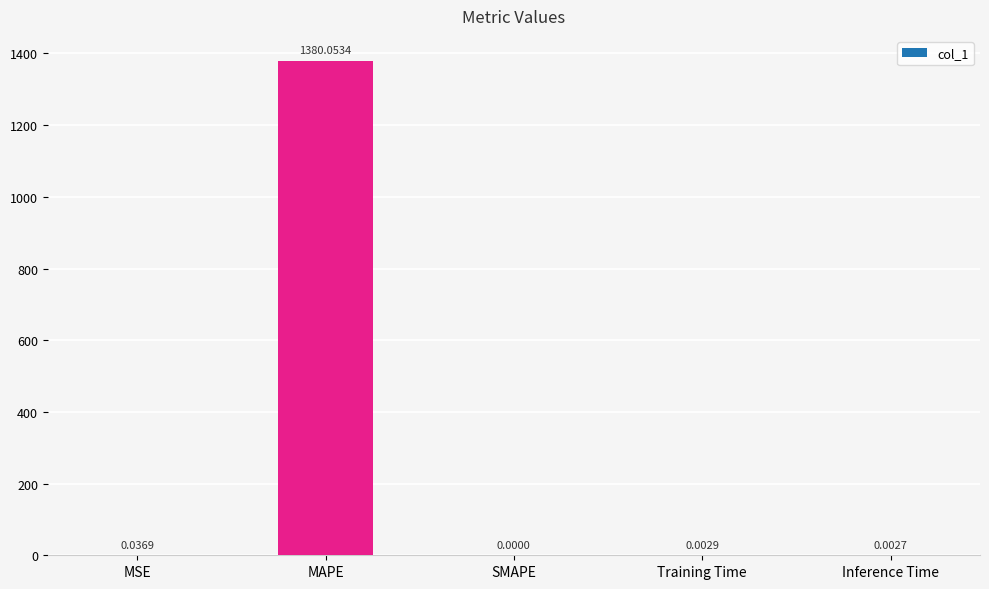

At which category does the chart reach its peak across all series?

MAPE